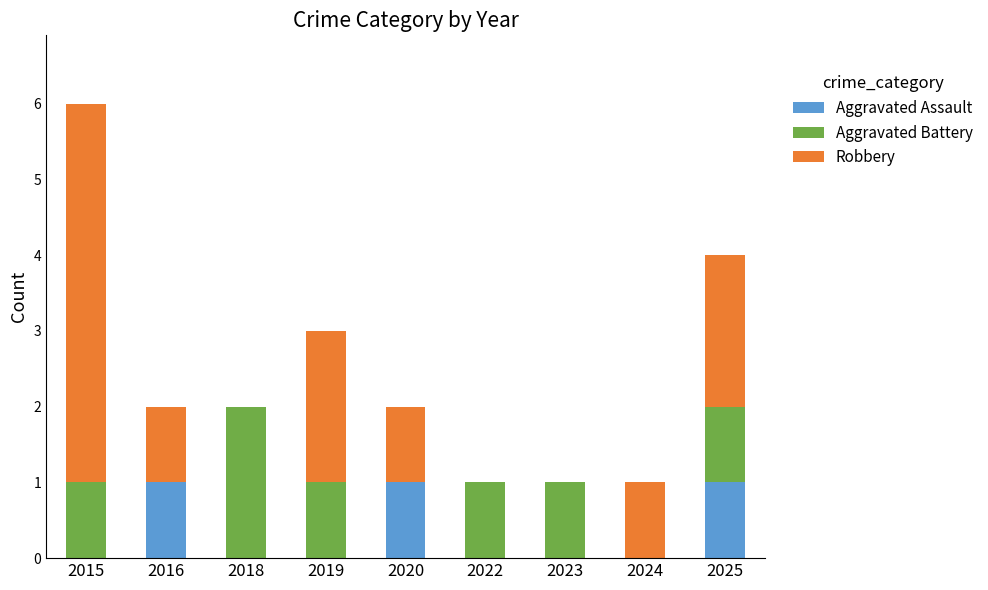

Count the number of data series in this chart.

3